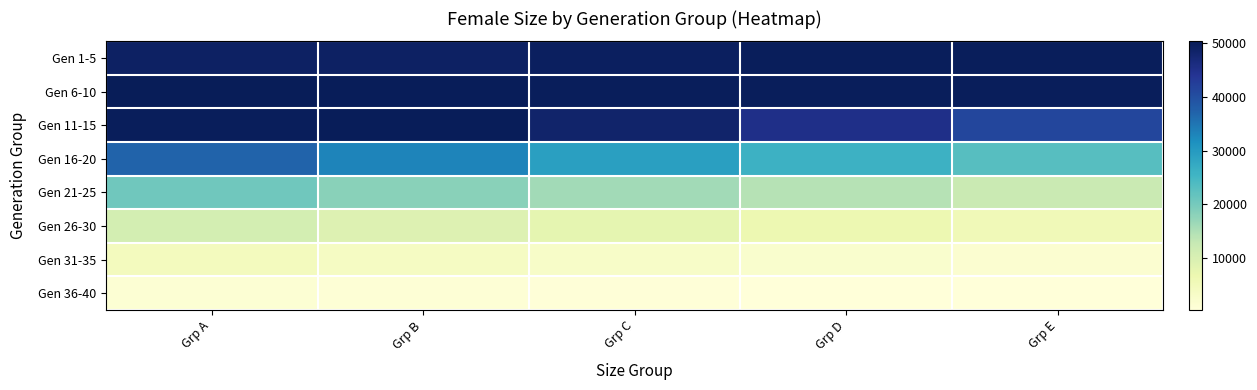

Reading right to left, extract all data points from this chart.

Gen 1-5: Grp E=49883	Grp D=49894	Grp C=49586	Grp B=49098	Grp A=49067
Gen 6-10: Grp E=49942	Grp D=49829	Grp C=49899	Grp B=50167	Grp A=50380
Gen 11-15: Grp E=41336	Grp D=45177	Grp C=48293	Grp B=50025	Grp A=49917
Gen 16-20: Grp E=23090	Grp D=25957	Grp C=29153	Grp B=33138	Grp A=37200
Gen 21-25: Grp E=12313	Grp D=14189	Grp C=16068	Grp B=18129	Grp A=20524
Gen 26-30: Grp E=5517	Grp D=6528	Grp C=7798	Grp B=9104	Grp A=10715
Gen 31-35: Grp E=1668	Grp D=2220	Grp C=2899	Grp B=3702	Grp A=4558
Gen 36-40: Grp E=268	Grp D=408	Grp C=632	Grp B=886	Grp A=1238